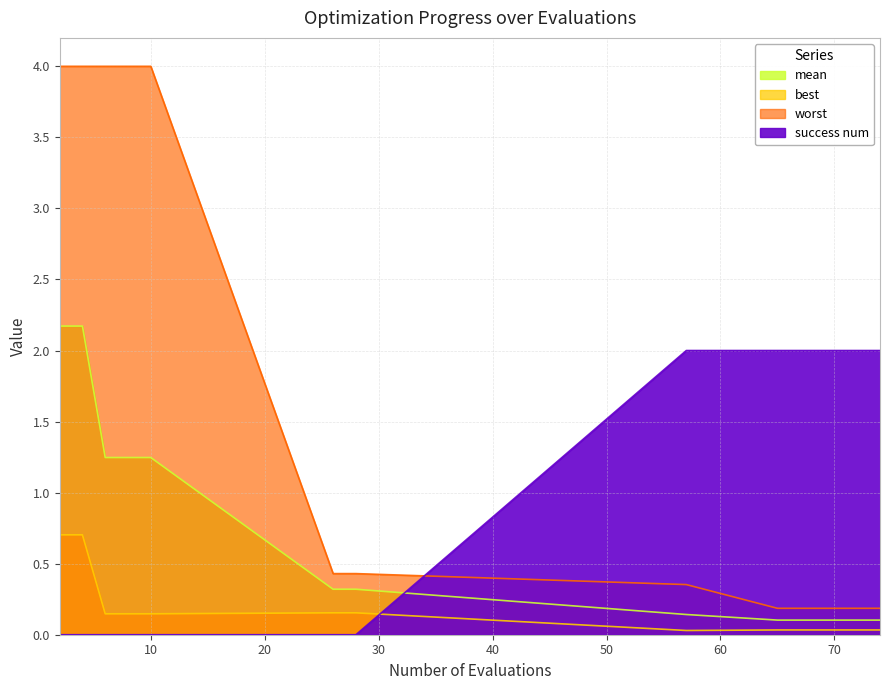

How many values in the worst series are below 3?

5